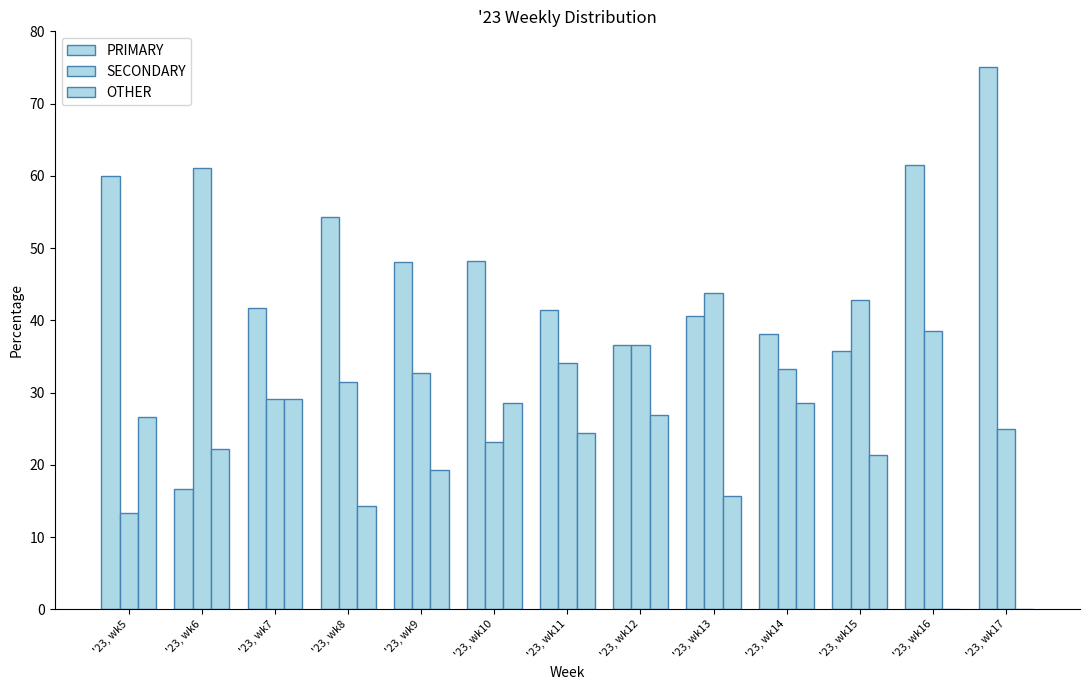

Between '23, wk5 and '23, wk7, which is larger?

'23, wk5